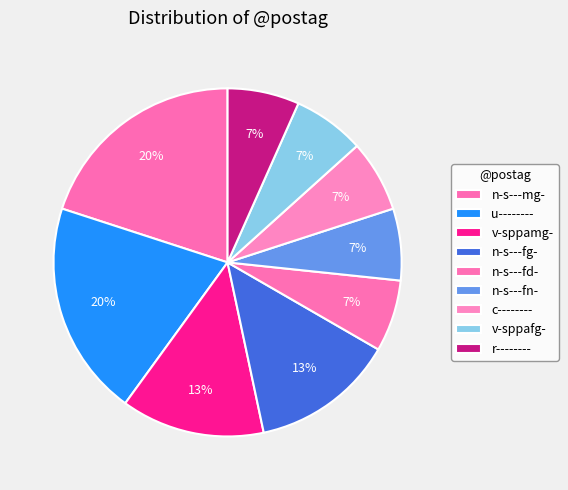

True or false: v-sppamg- accounts for 8% of the total.

False